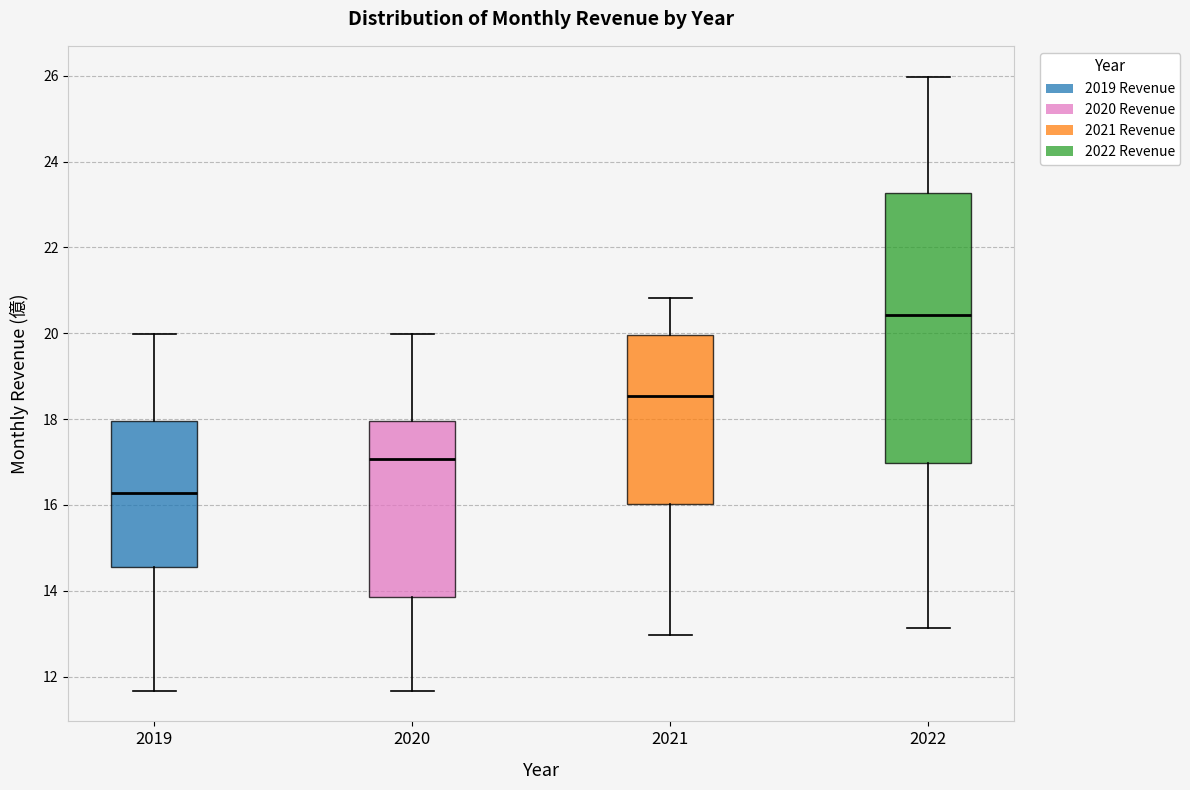

Where does the lower whisker of the box at x = 2021 end on the y-axis? The values are not printed on the chart, so give them approximately, as read against the axis.

13.0